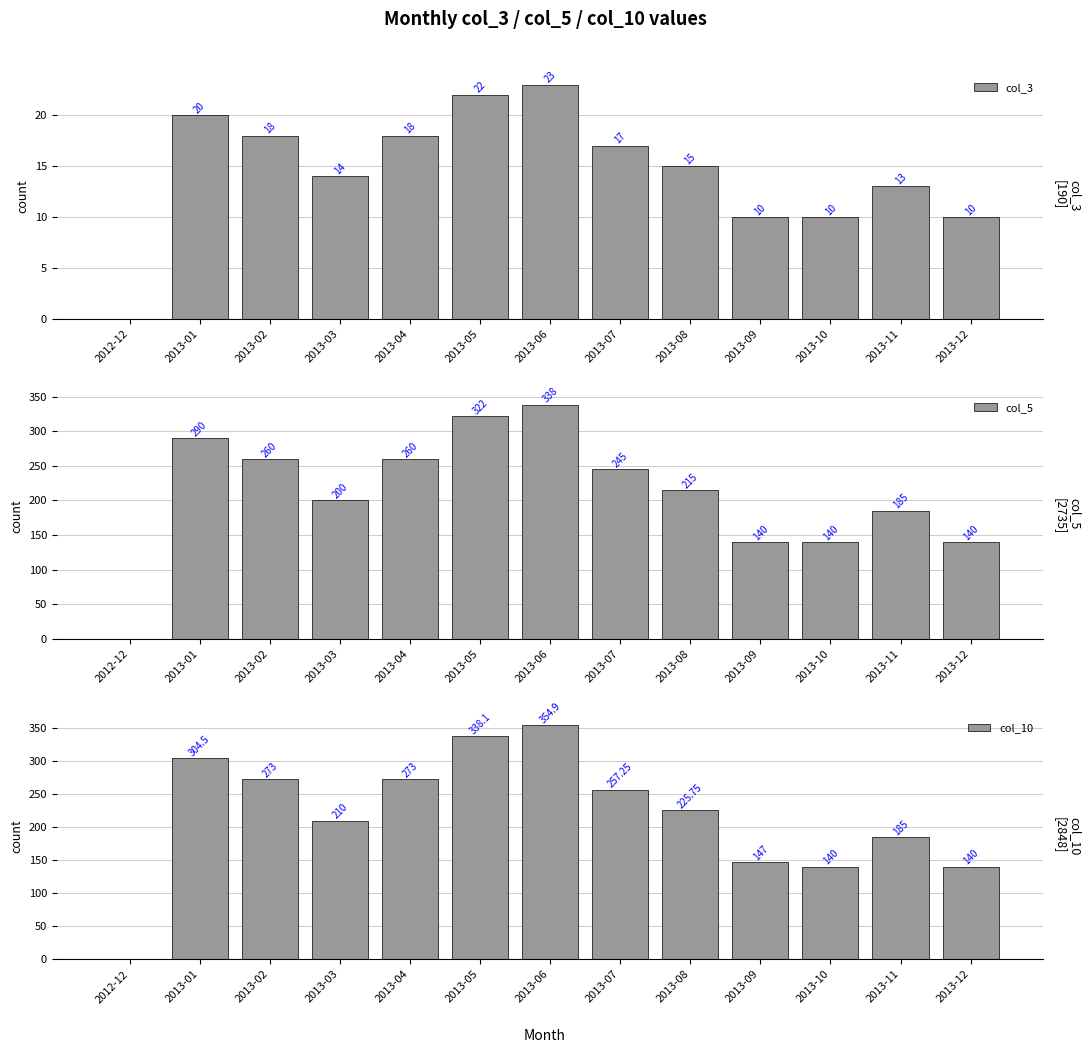

What is the greatest value displayed?

354.9